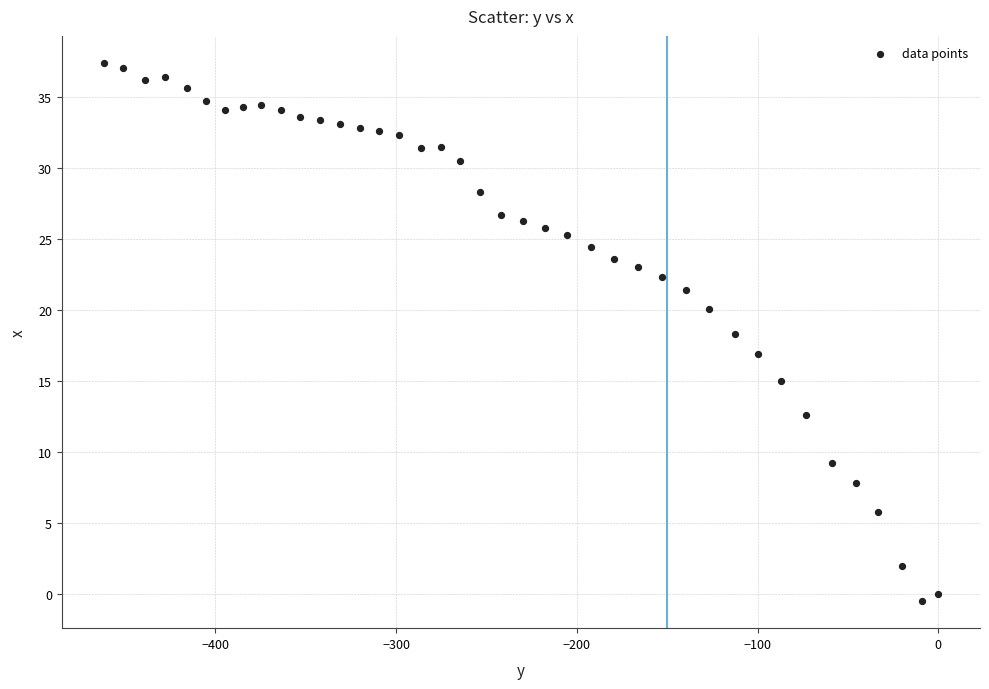

What is the range of Y values (max minus min)?

37.9